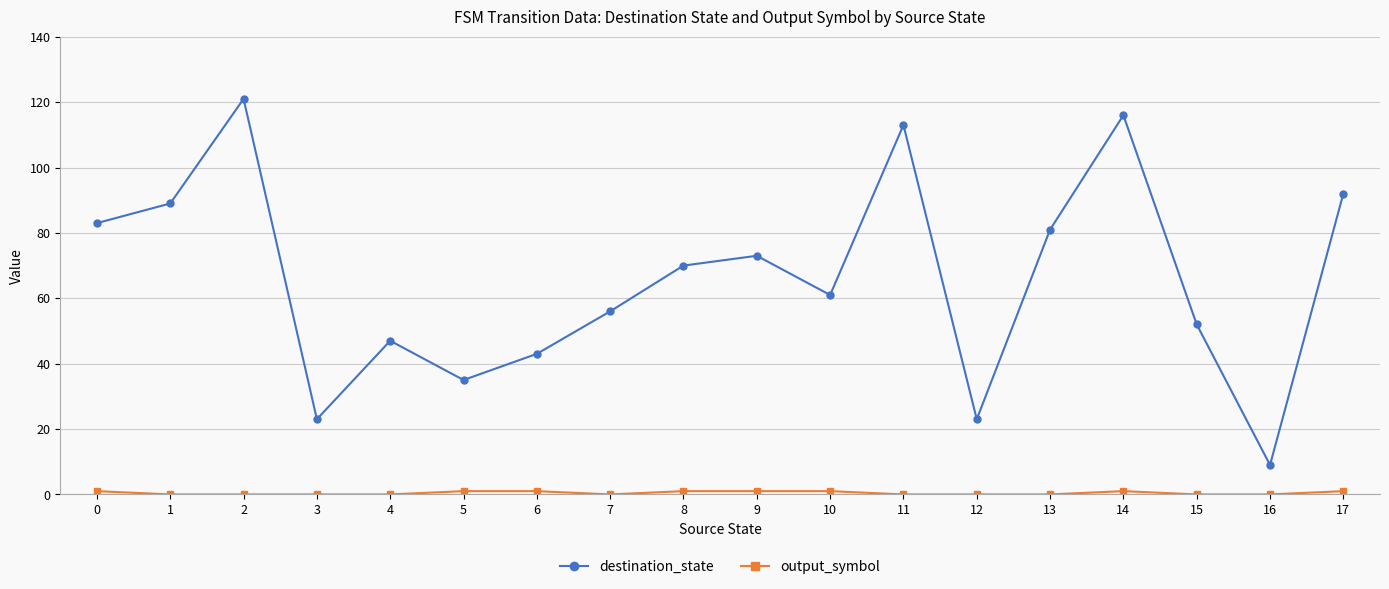

Where is the first local maximum for destination_state?

2